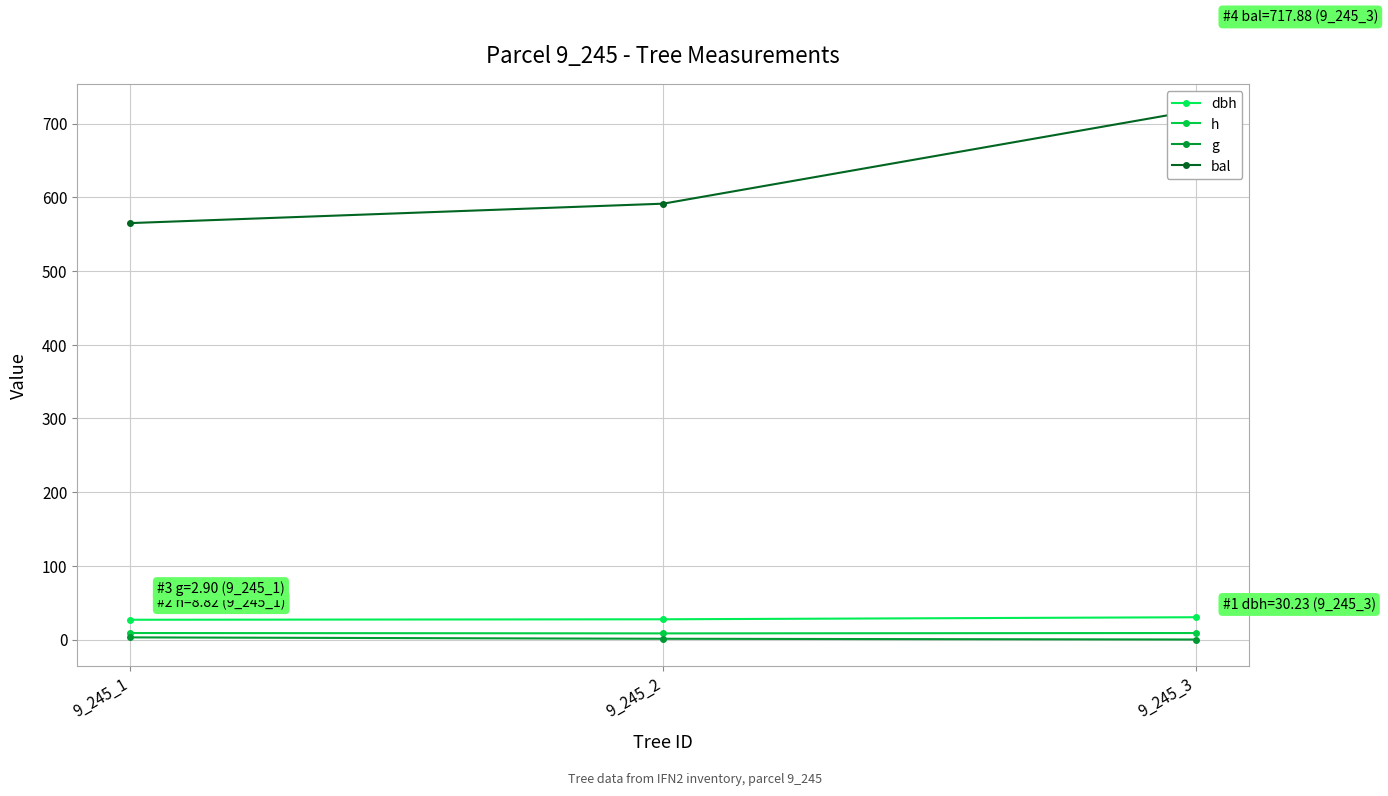

How many lines are shown in the chart?

4